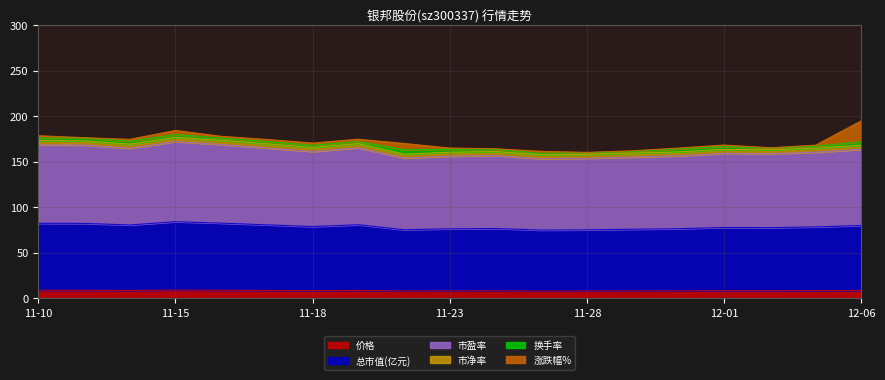

True or false: 市净率 has more than 1 interior local peaks.

True